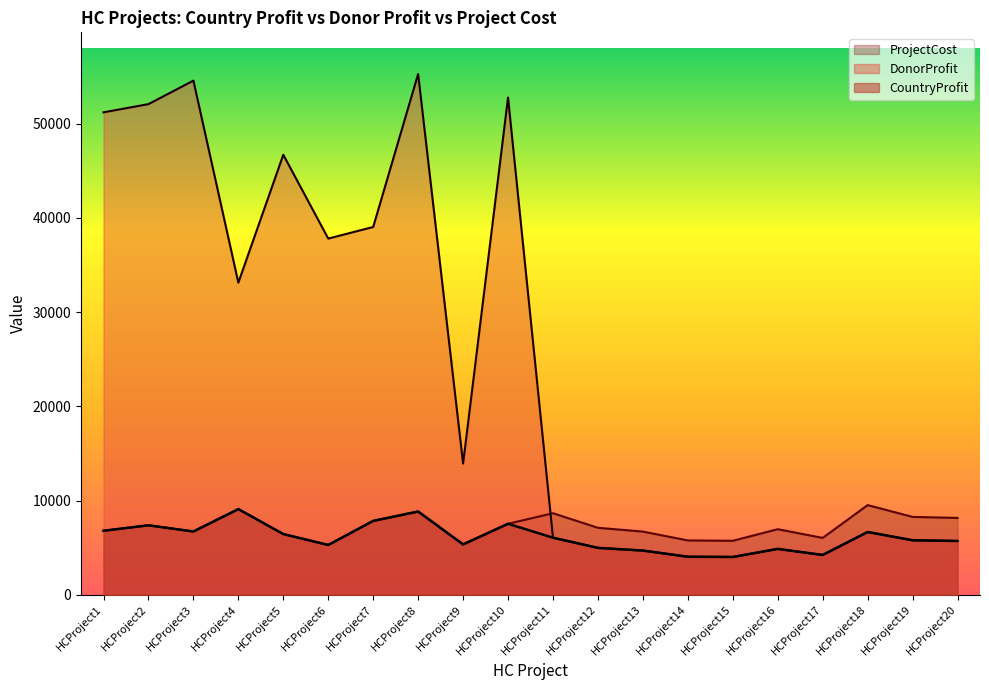

Reading right to left, transcribe all the data shown in this chart.

CountryProfit: HCProject20=5708	HCProject19=5784	HCProject18=6661	HCProject17=4224	HCProject16=4869	HCProject15=4009	HCProject14=4036	HCProject13=4692	HCProject12=4974	HCProject11=6057	HCProject10=7532	HCProject9=5346	HCProject8=8834	HCProject7=7840	HCProject6=5285	HCProject5=6442	HCProject4=9090	HCProject3=6715	HCProject2=7373	HCProject1=6791
DonorProfit: HCProject20=5708	HCProject19=5784	HCProject18=6661	HCProject17=4224	HCProject16=4869	HCProject15=4009	HCProject14=4036	HCProject13=4692	HCProject12=4974	HCProject11=6057	HCProject10=52759	HCProject9=13926	HCProject8=55258	HCProject7=39025	HCProject6=37794	HCProject5=46688	HCProject4=33117	HCProject3=54555	HCProject2=52060	HCProject1=51191
ProjectCost: HCProject20=8155	HCProject19=8263	HCProject18=9516	HCProject17=6035	HCProject16=6957	HCProject15=5728	HCProject14=5767	HCProject13=6704	HCProject12=7107	HCProject11=8653	HCProject10=7532	HCProject9=5346	HCProject8=8834	HCProject7=7840	HCProject6=5285	HCProject5=6442	HCProject4=9090	HCProject3=6715	HCProject2=7373	HCProject1=6791